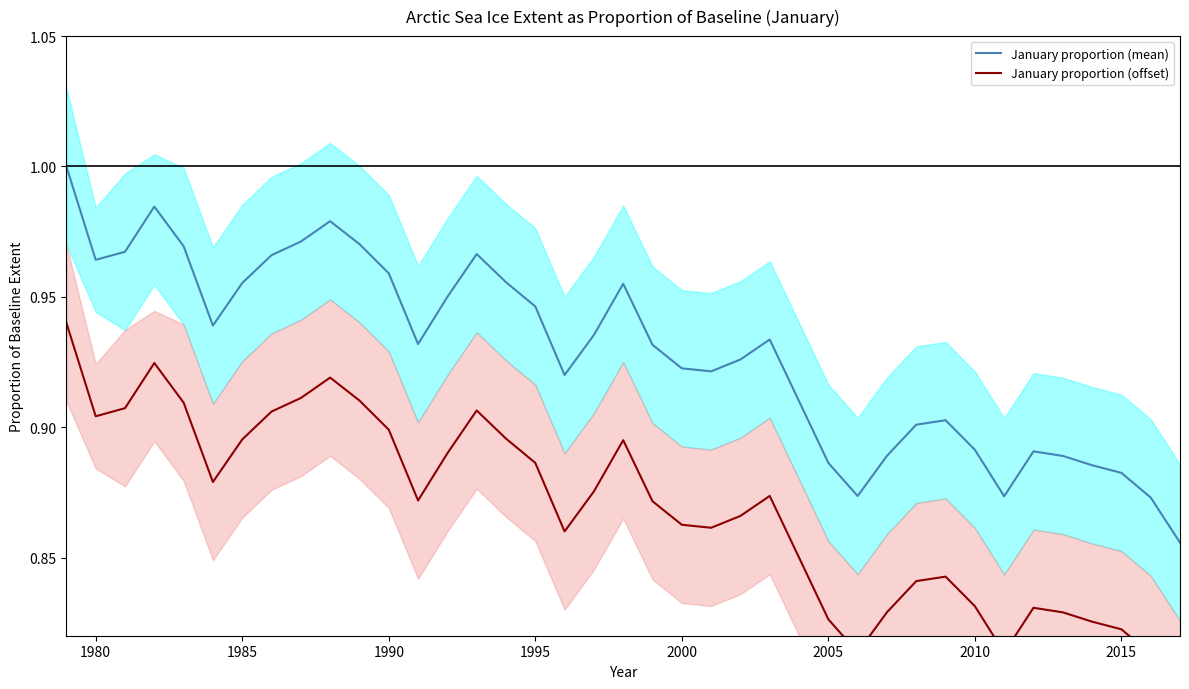

What is the minimum value shown in the chart?

0.8